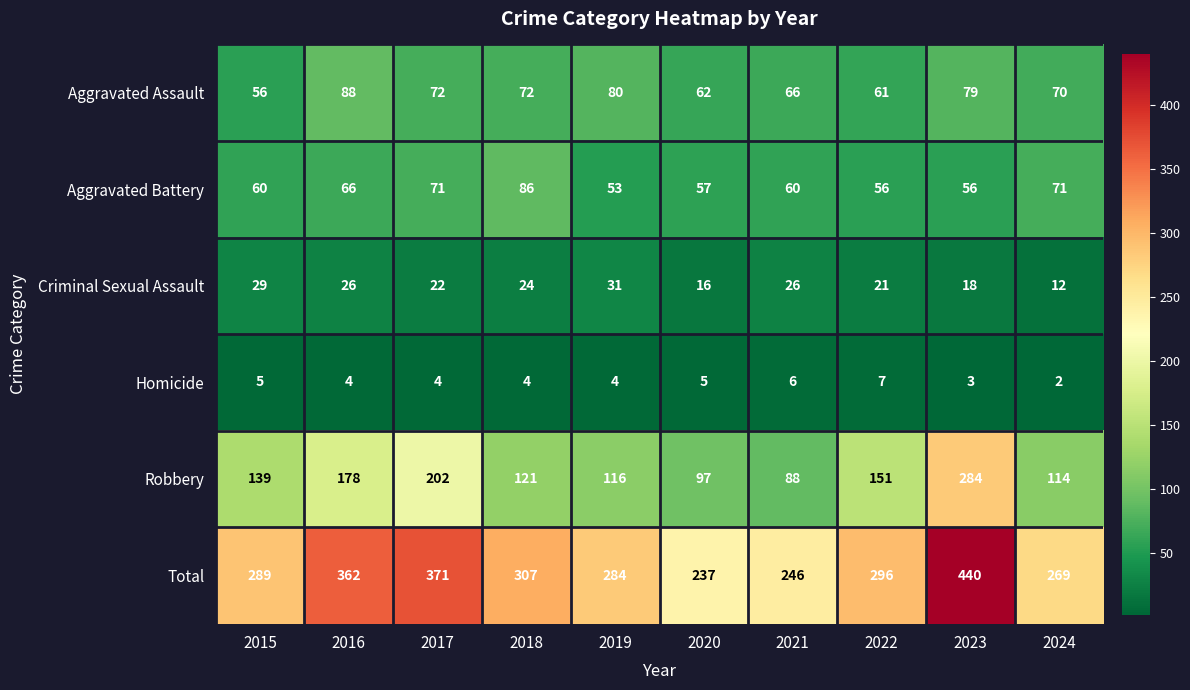

At which label is Total closest to 338?

2016